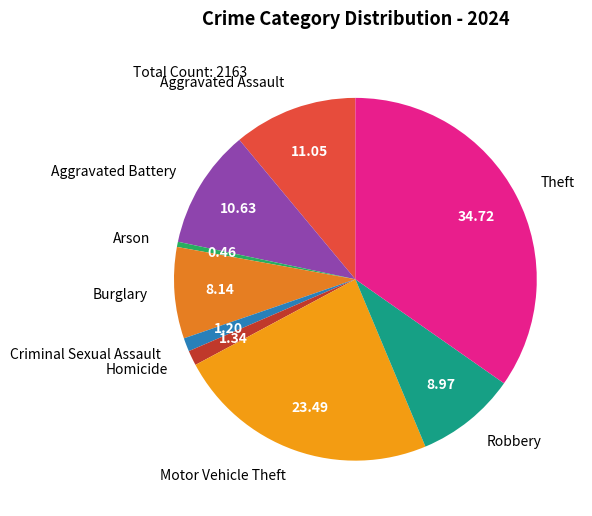

The Burglary slice represents 17% of the pie. True or false?

False